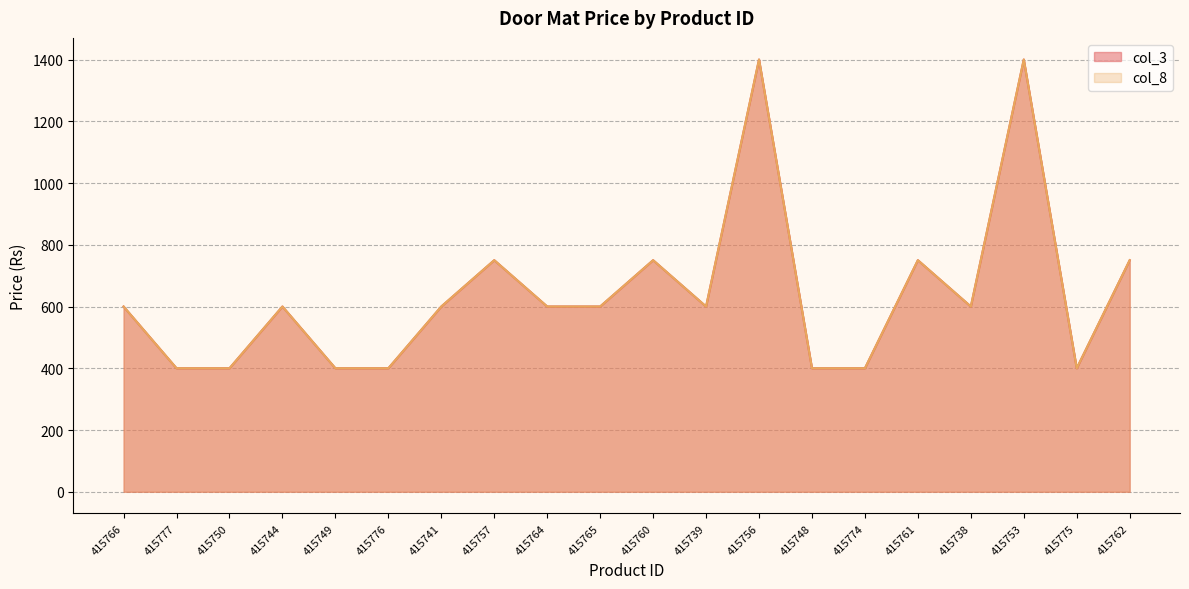

The col_3 series shows 1400 at 415756. True or false?

True